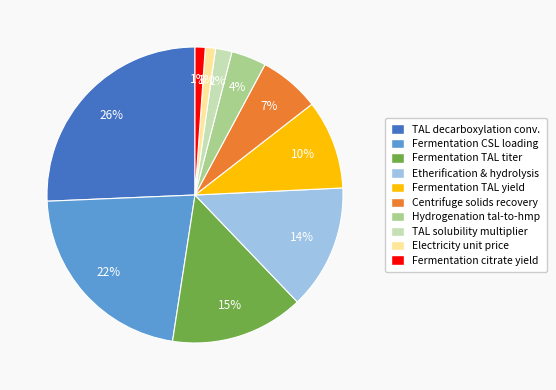

To the nearest percent, what percentage of the pie is Centrifuge solids recovery?

7%